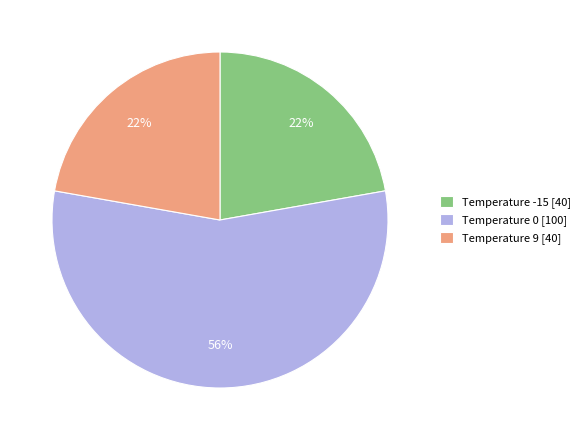

Is the sum of Temperature -15 [40] and Temperature 0 [100] greater than half?

Yes